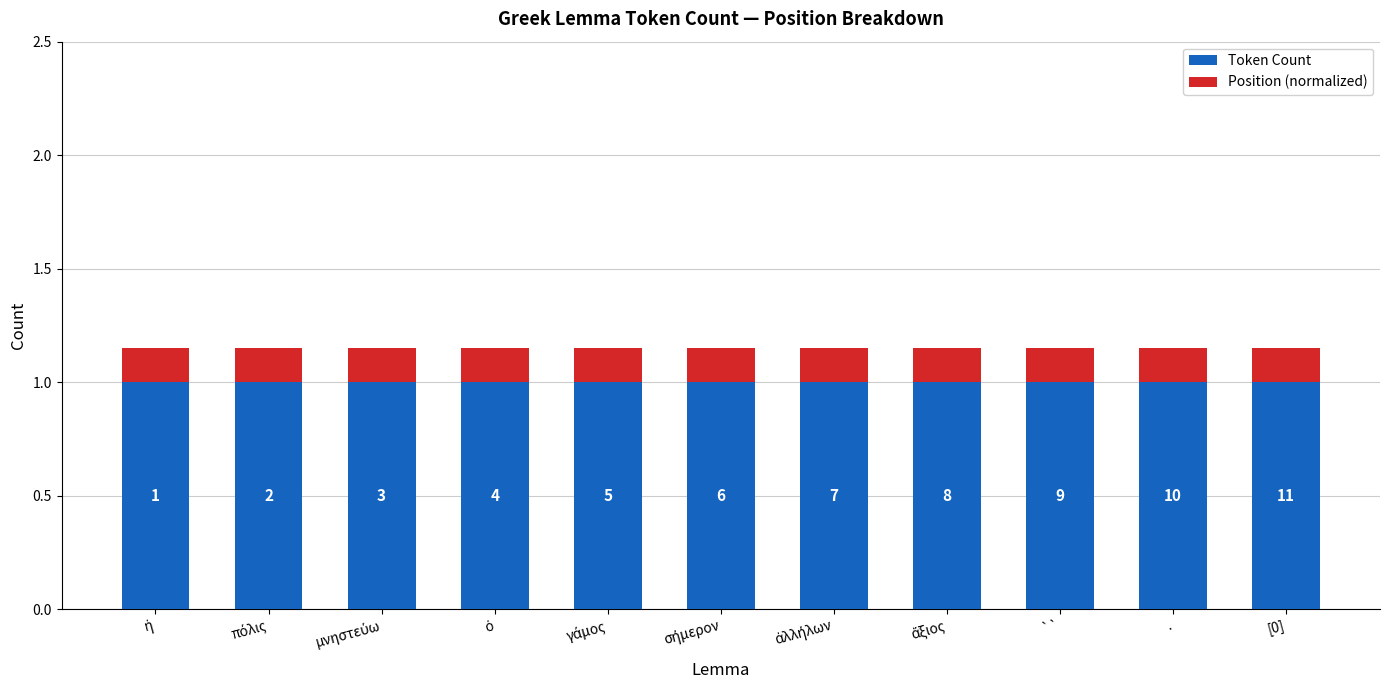

True or false: Position (normalized) has a value of 0.2 at ὁ.

False